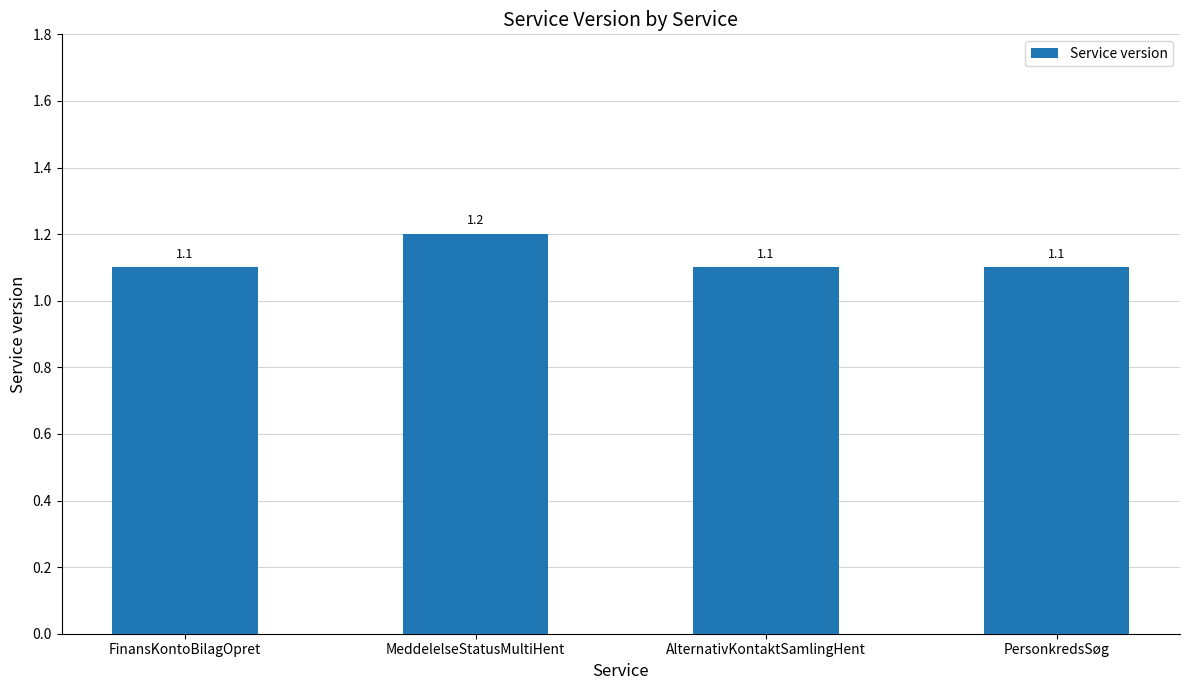

The value at MeddelelseStatusMultiHent is 1.2. True or false?

True